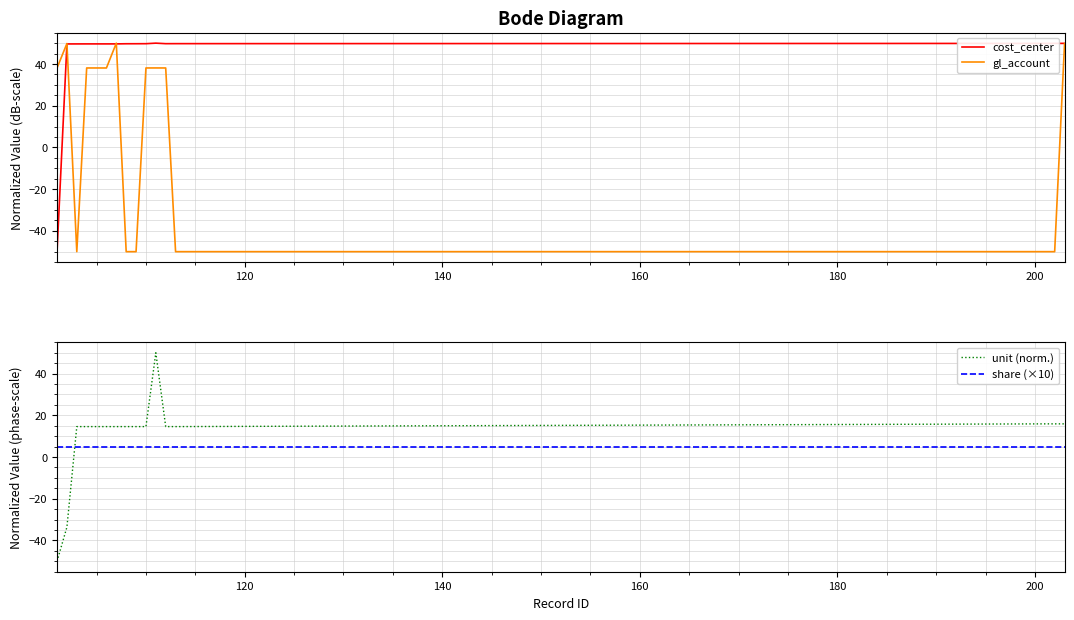

Count the number of categories in the chart.

16